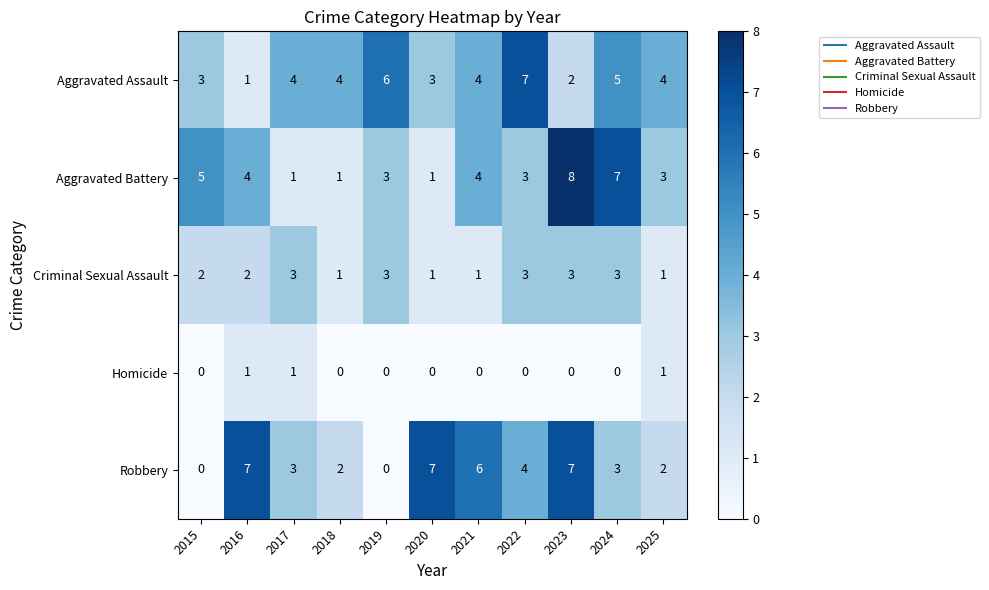

Count the Criminal Sexual Assault values in the range 1 to 3.

11